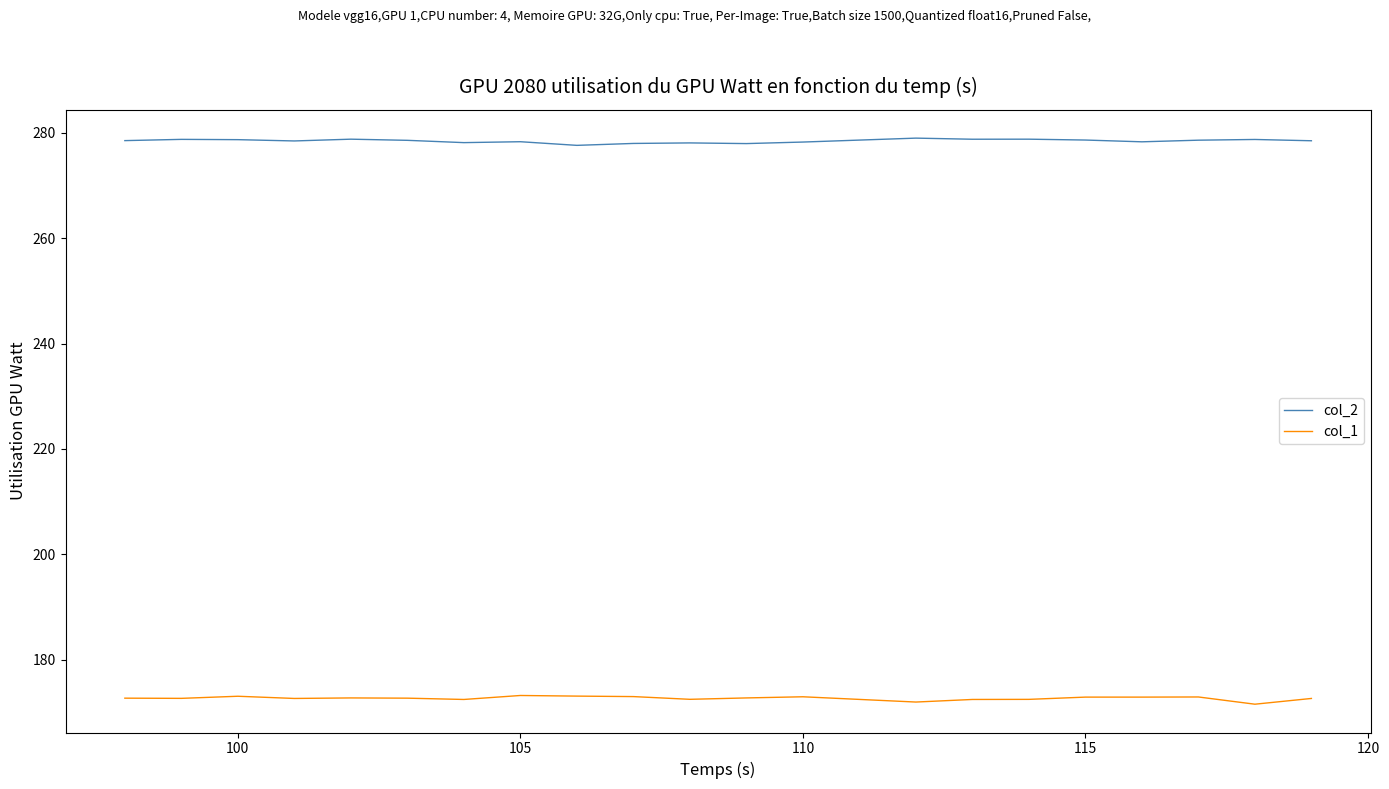

What is the smallest value displayed?

171.5